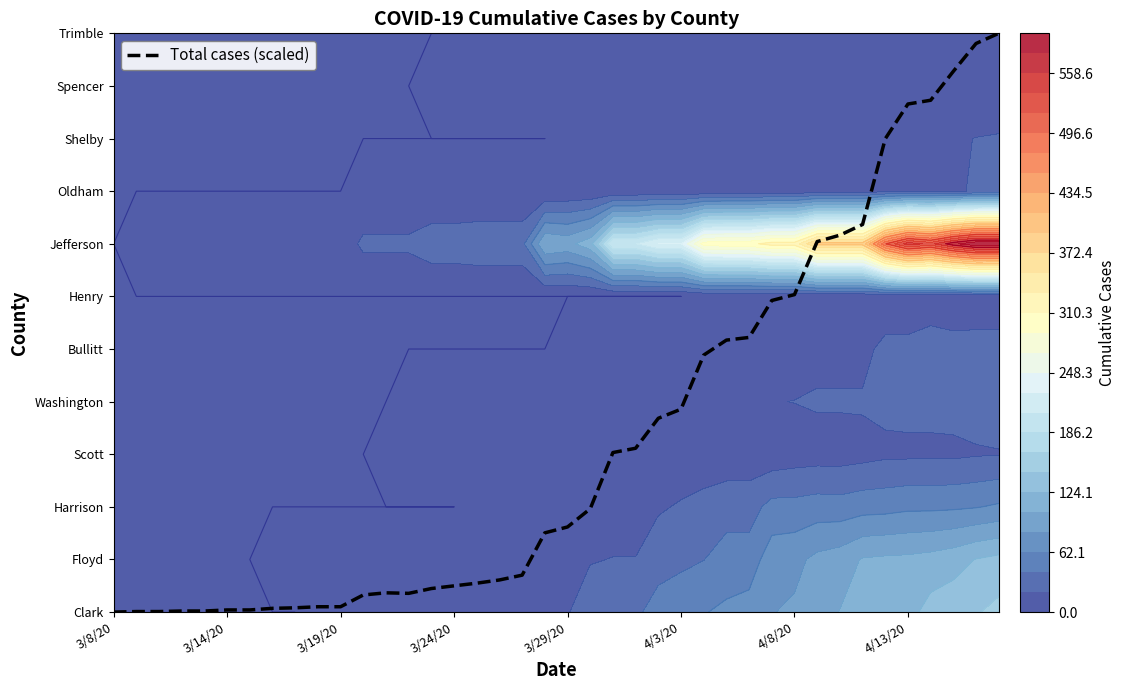

How many data points are above 1?

21